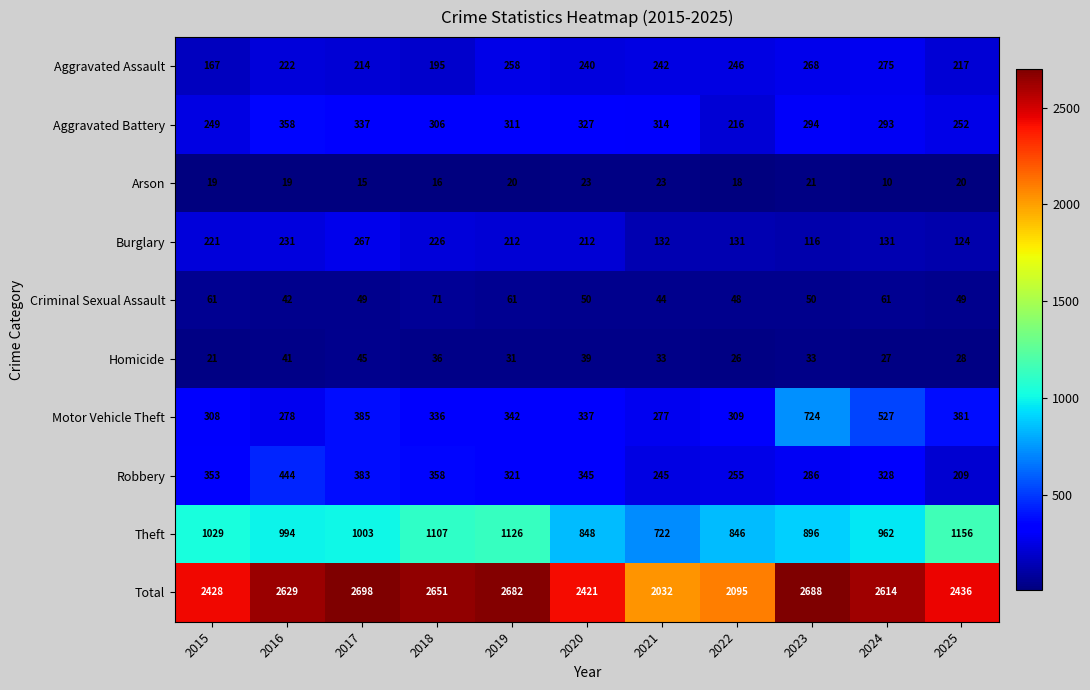

What is the approximate value of Criminal Sexual Assault at 2020, to the nearest 5?

50